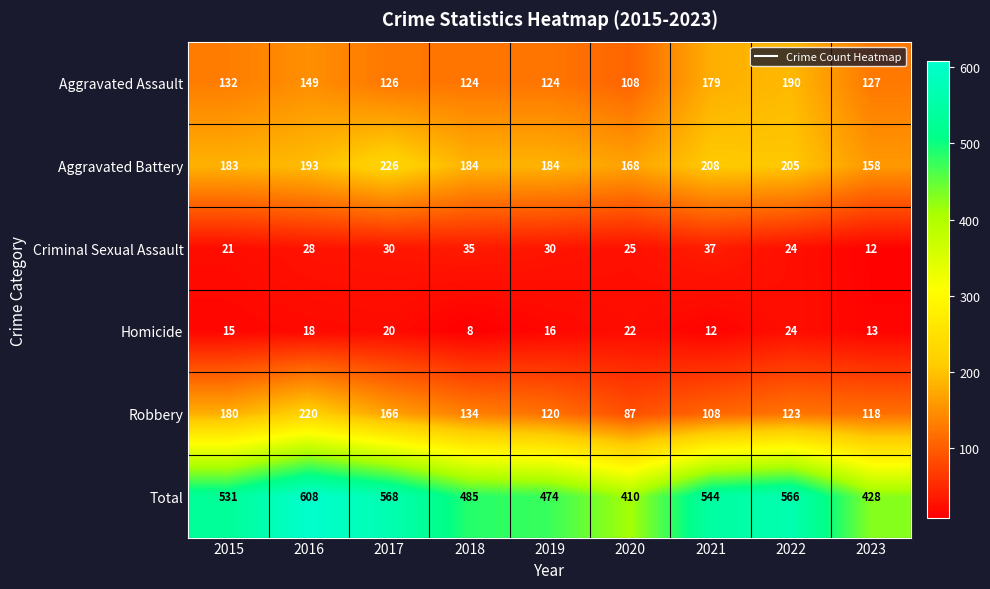

At 2017, list the series in order from largest to smallest.

Total, Aggravated Battery, Robbery, Aggravated Assault, Criminal Sexual Assault, Homicide